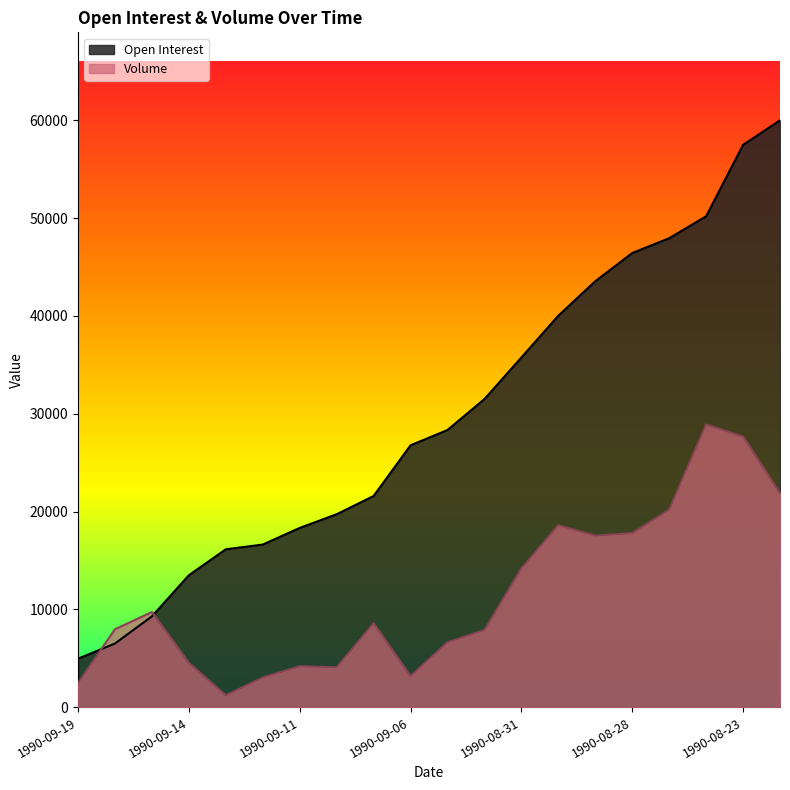

At which label does Open Interest reach its minimum?

1990-09-19